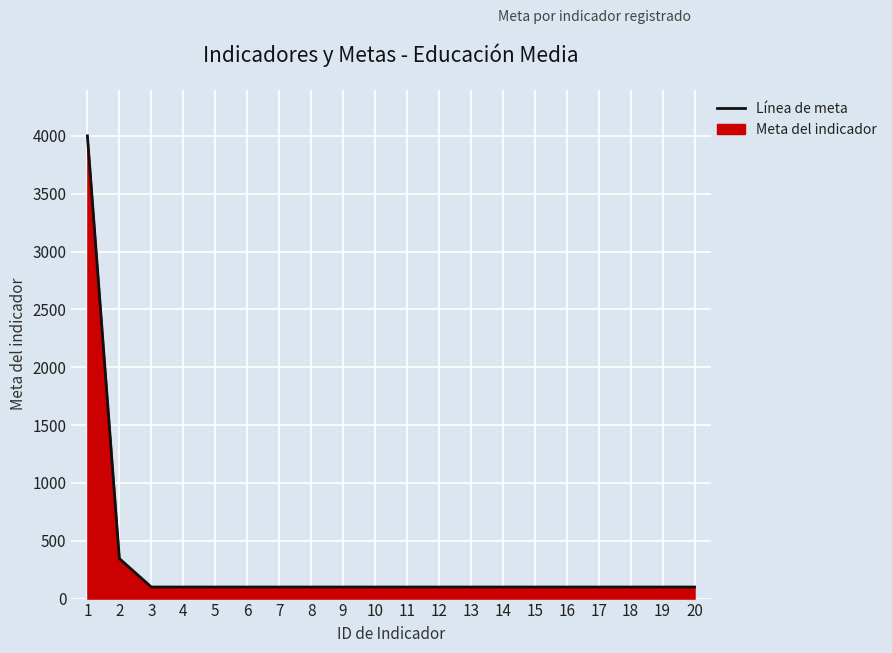

Where is the data nearest to the value 2050?

2